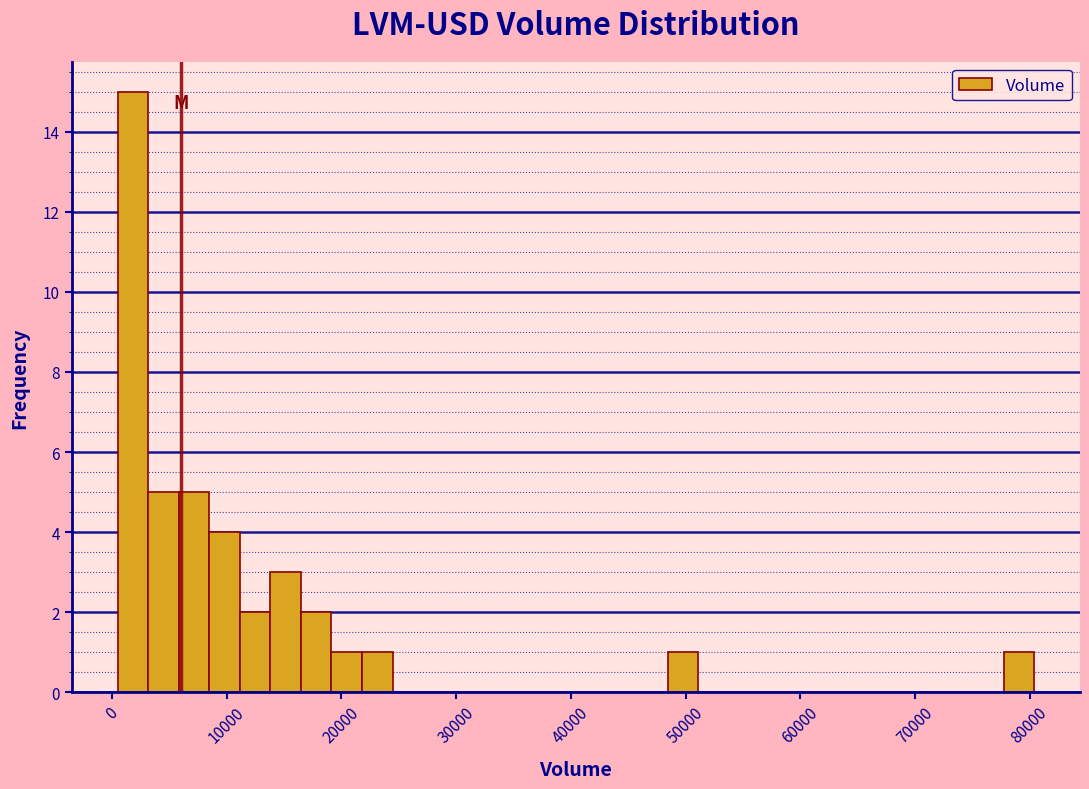

Read against the x-axis, roughly where is the centre of the tallest bar?

2000